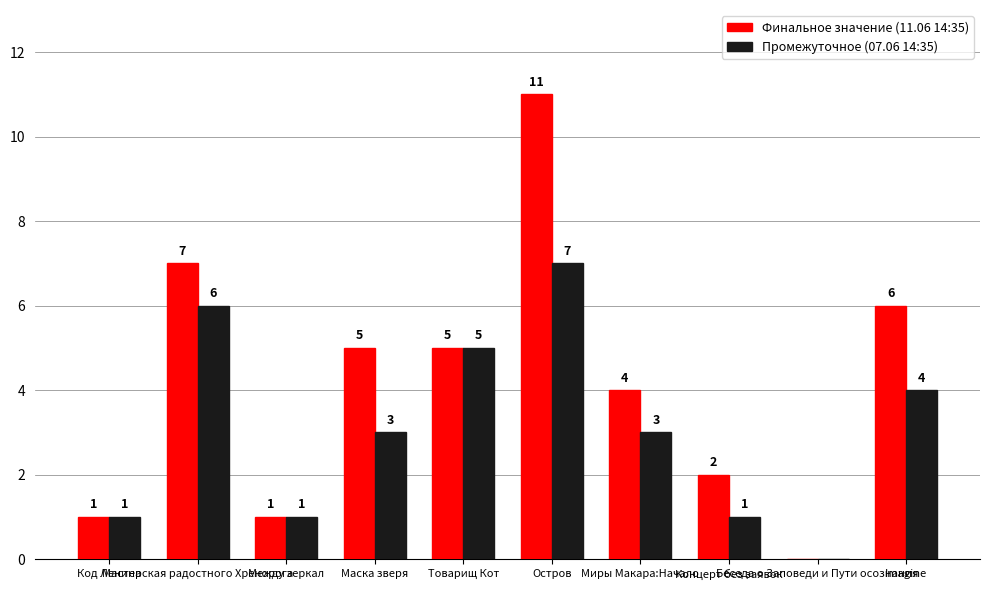

Are the bars horizontal?

No